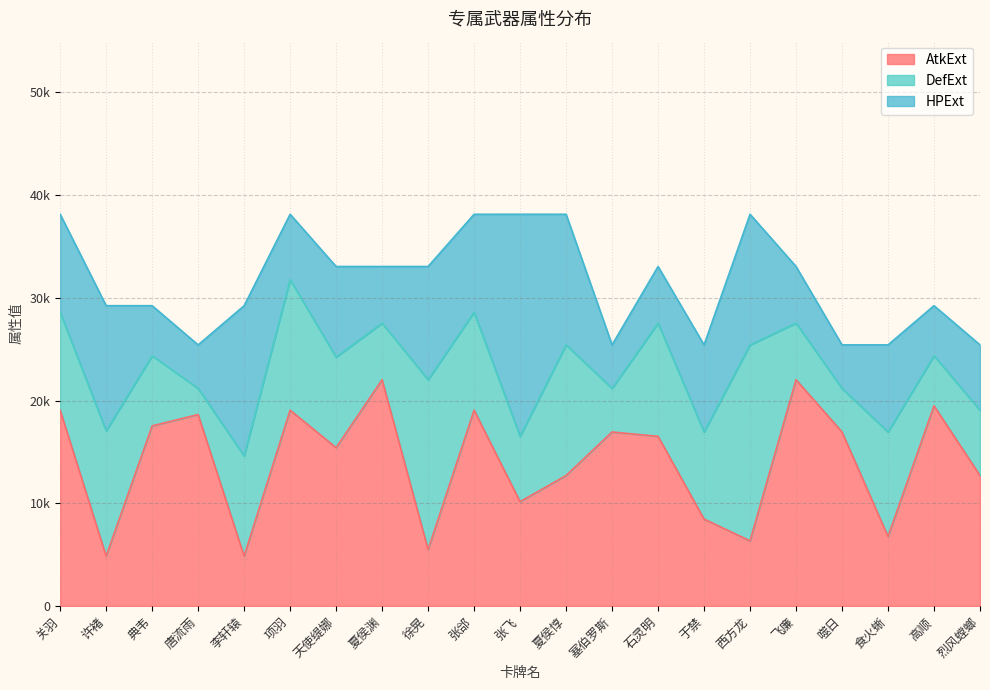

What is the average value of the AtkExt series?

14053